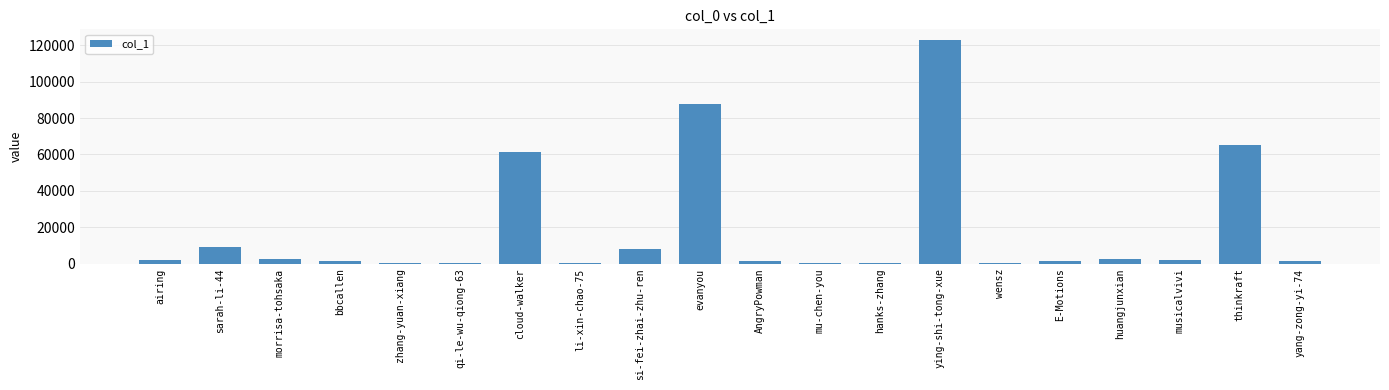

Which has a higher value, sarah-li-44 or thinkraft?

thinkraft